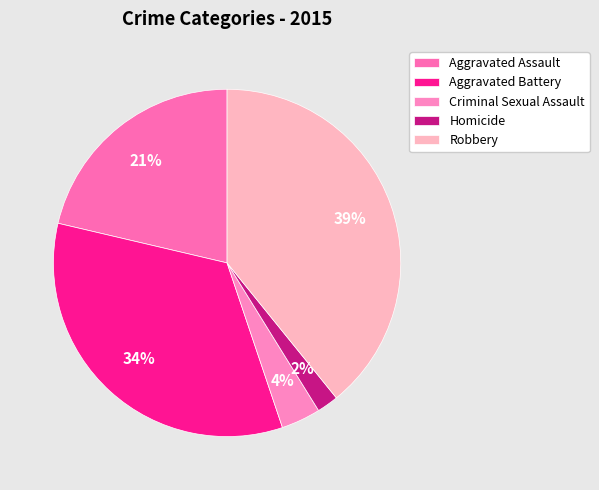

Is it true that Criminal Sexual Assault is 4% of the pie?

True